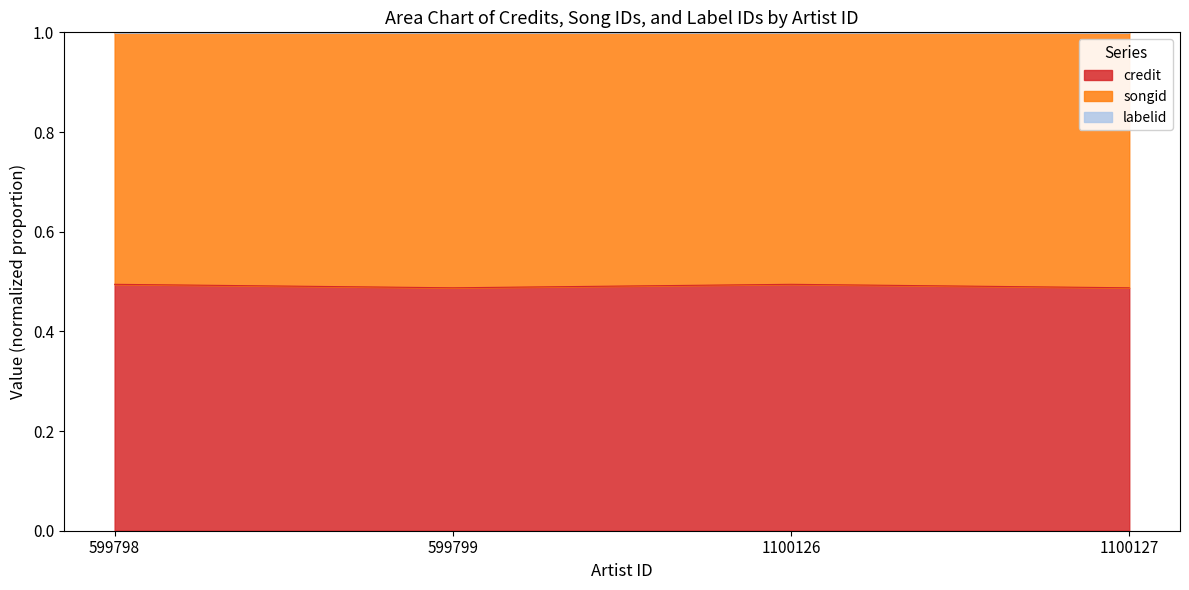

At which label does credit reach its peak?

599798